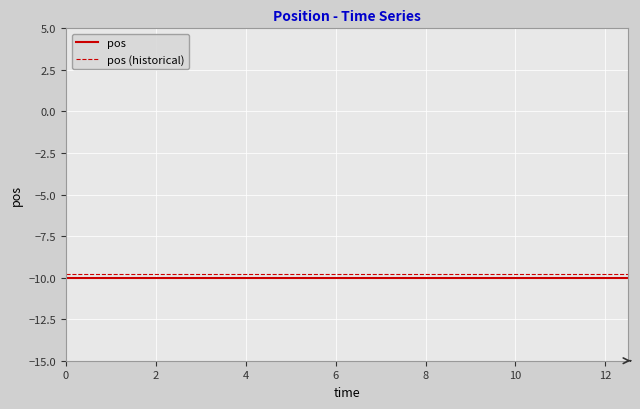

What is the maximum value for pos?

-10.0